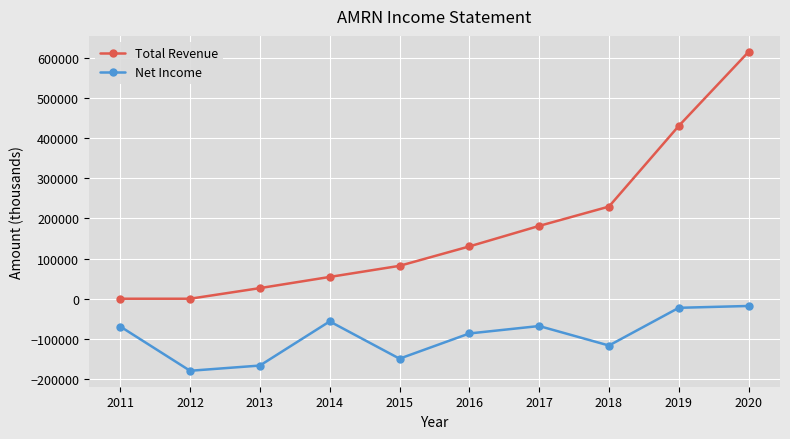

True or false: Total Revenue and Net Income cross at least once.

False